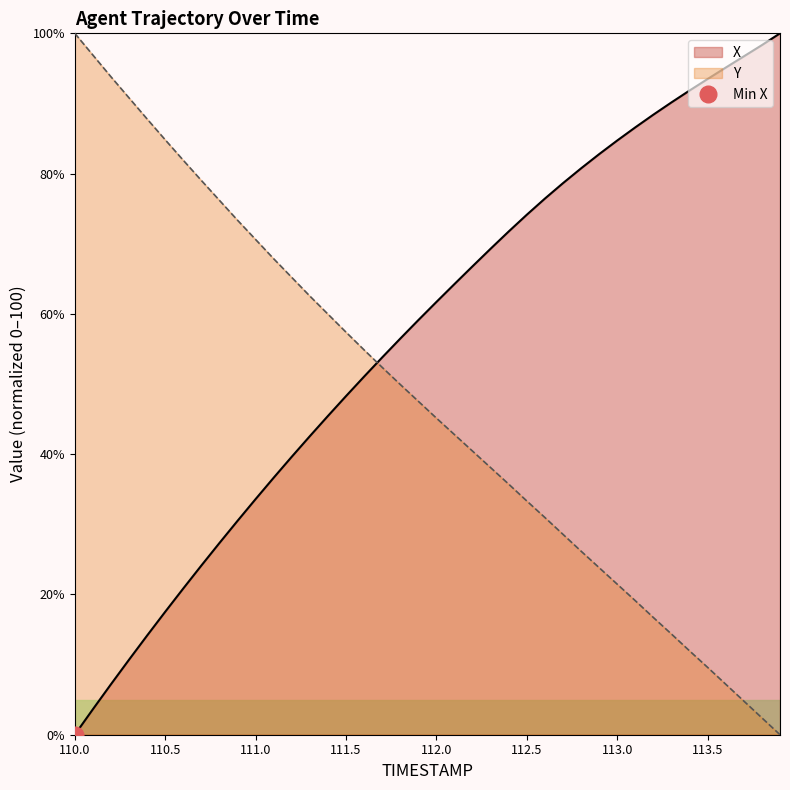

What position from the left is 112.4?

25